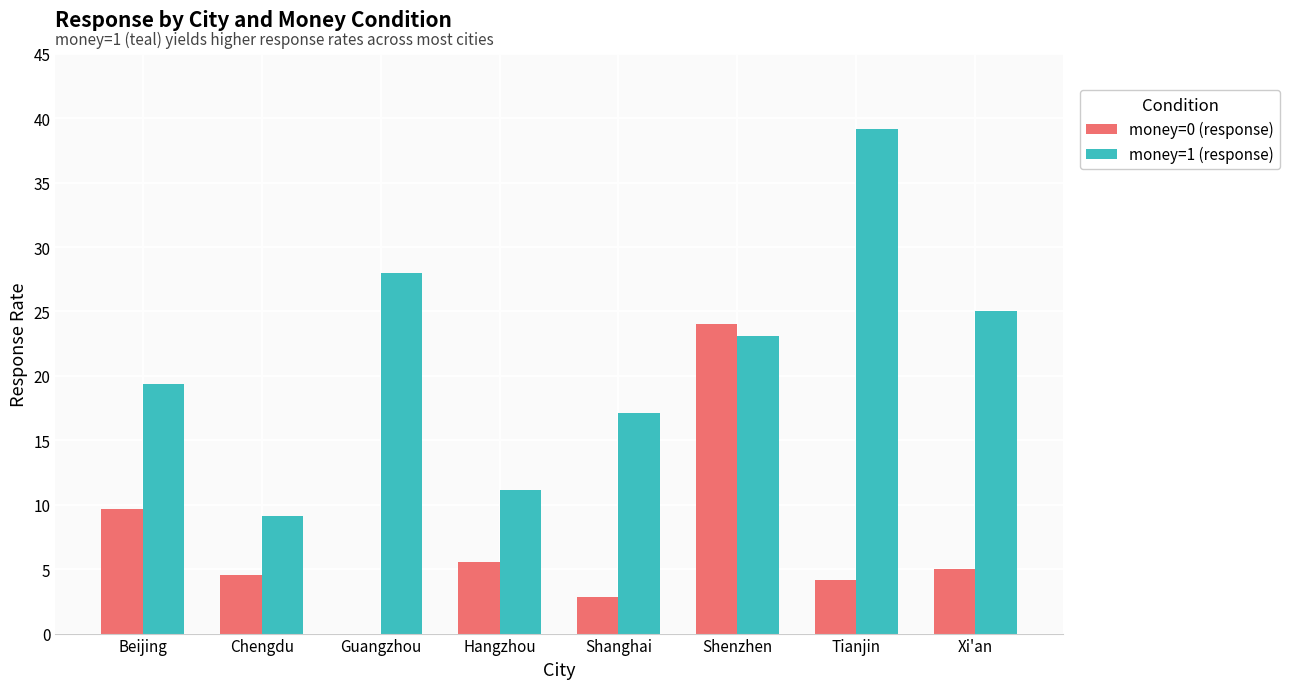

What is the highest value of the money=0 (response) series?

24.0